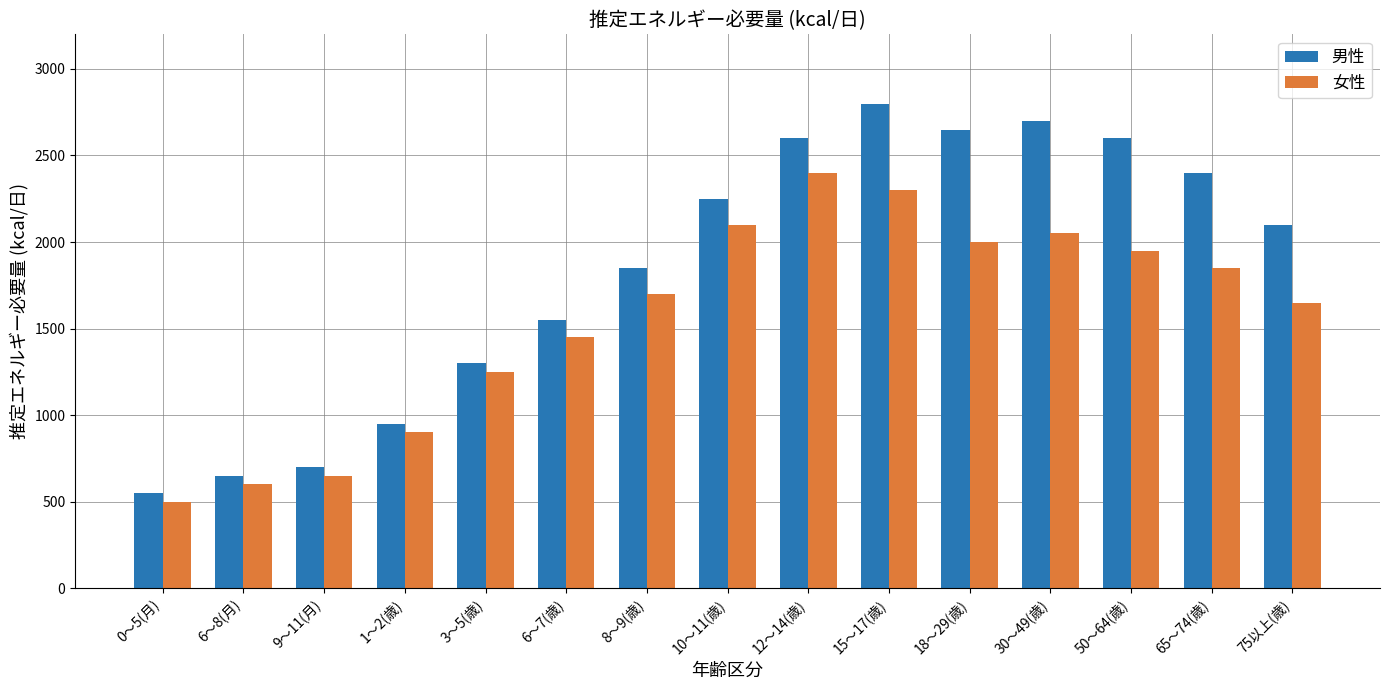

Reading right to left, list all the values displayed in this chart.

男性: 2100	2400	2600	2700	2650	2800	2600	2250	1850	1550	1300	950	700	650	550
女性: 1650	1850	1950	2050	2000	2300	2400	2100	1700	1450	1250	900	650	600	500